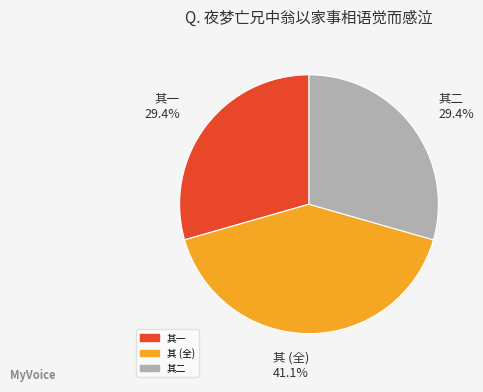

What is the largest slice in the pie chart?

其 (全)